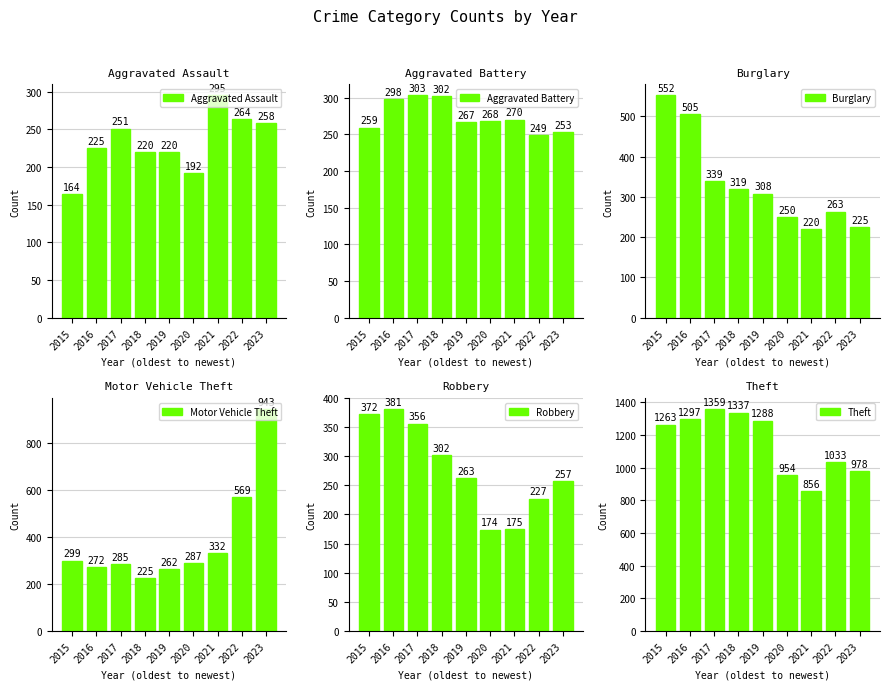

What are all the series names shown in the legend?

Aggravated Assault, Aggravated Battery, Burglary, Motor Vehicle Theft, Robbery, Theft